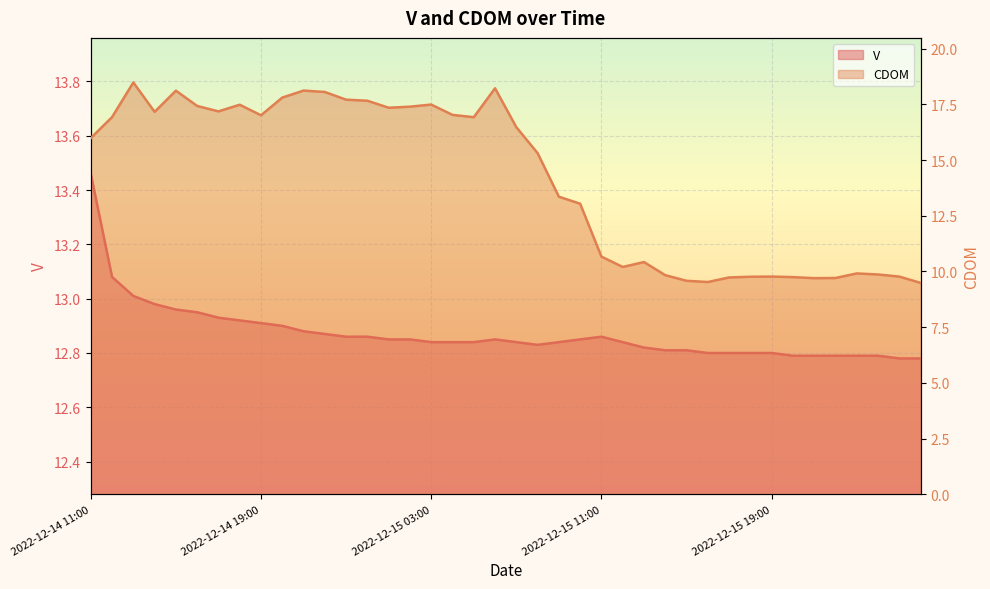

Where is CDOM nearest to the value 13?

2022-12-15 10:00